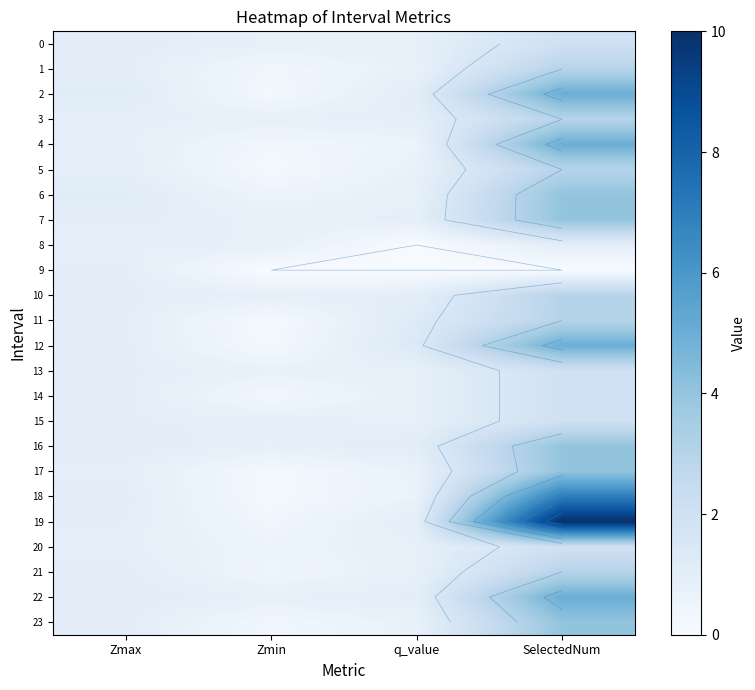

Is the value of 18 at SelectedNum greater than the value of 10 at q_value?

Yes